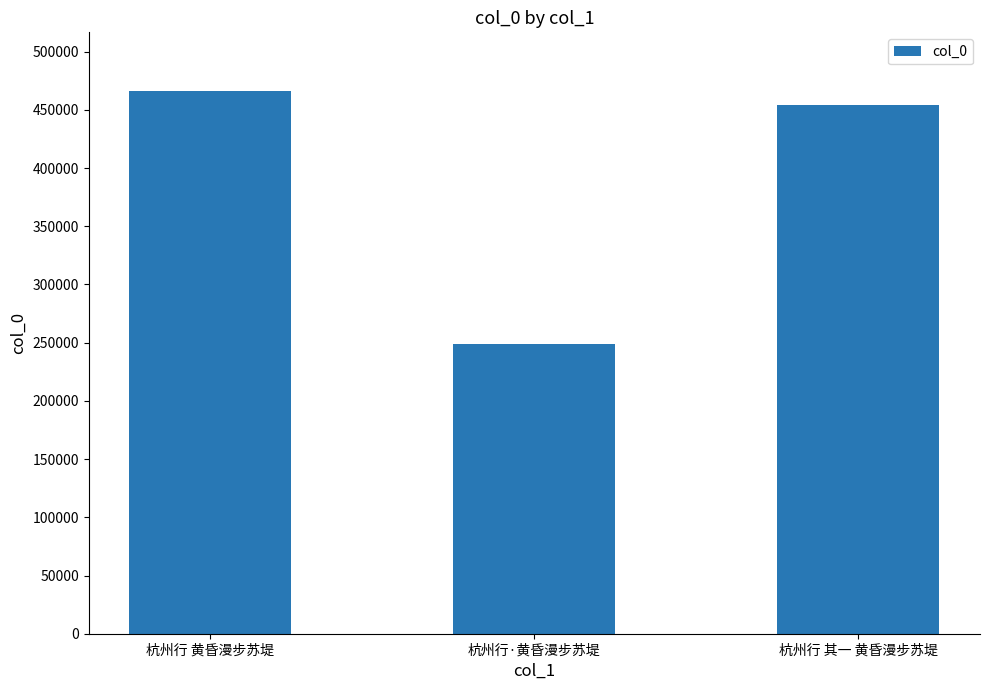

Rank the categories by value from highest to lowest.

杭州行 黄昏漫步苏堤, 杭州行 其一 黄昏漫步苏堤, 杭州行·黄昏漫步苏堤